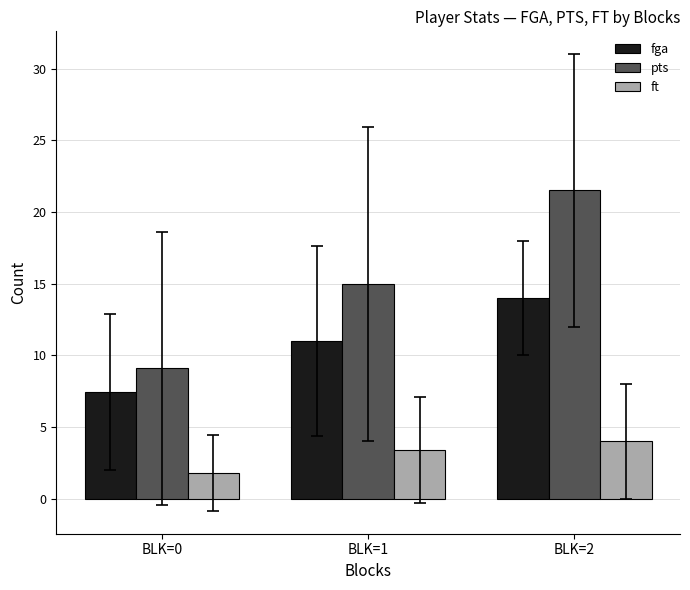

How many data points does each series have?

3